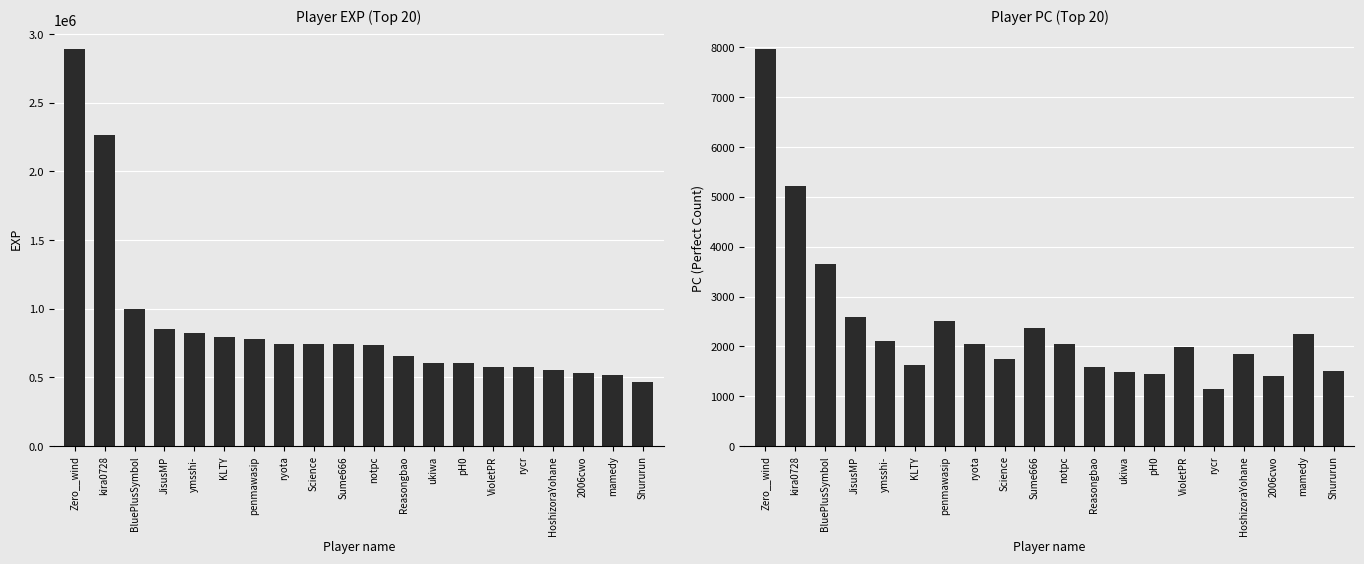

What is the average value of the pc series?

2428